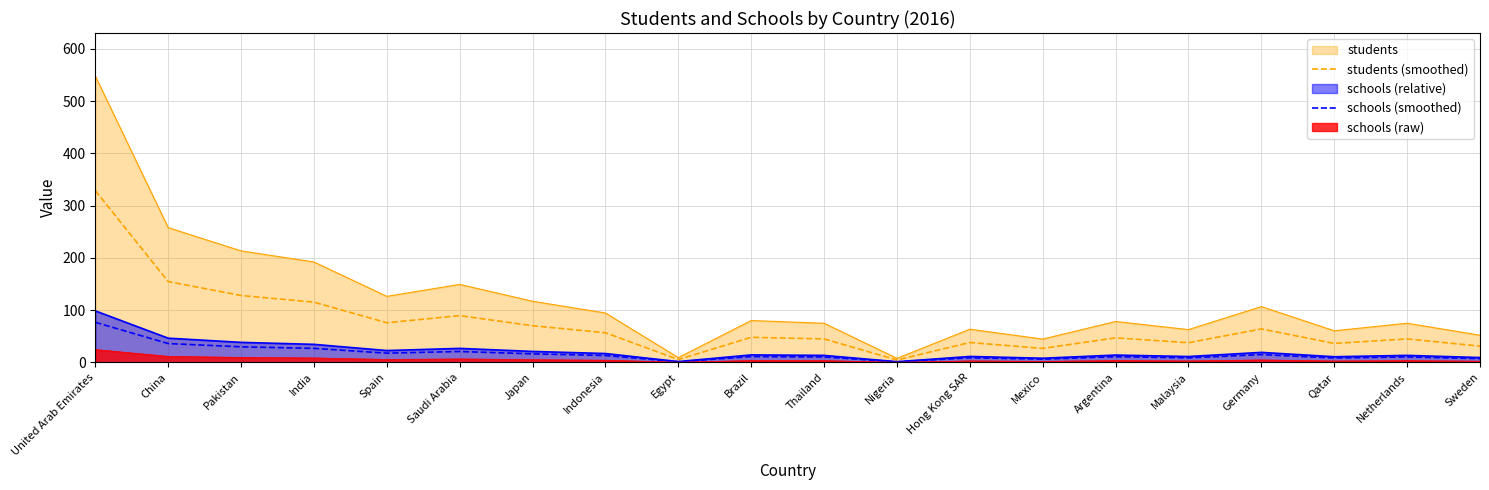

What is the value of the schools (smoothed) point at the 13th from the left?

8.9